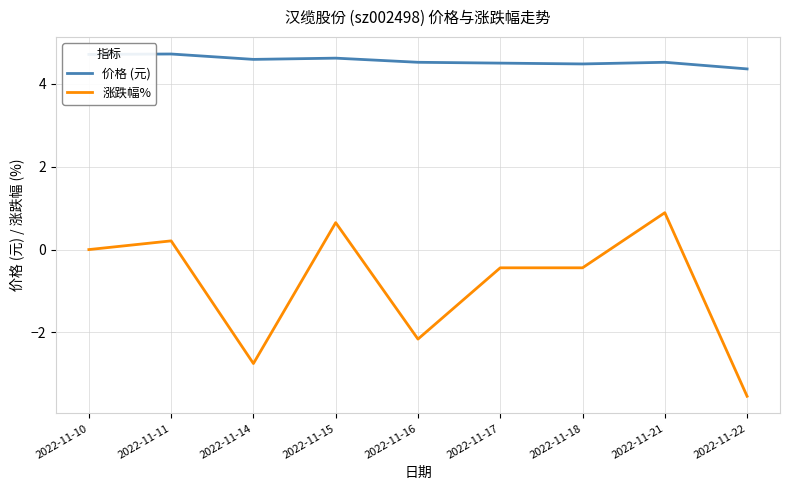

What is the spread (max minus min) of values at 2022-11-16?

6.7